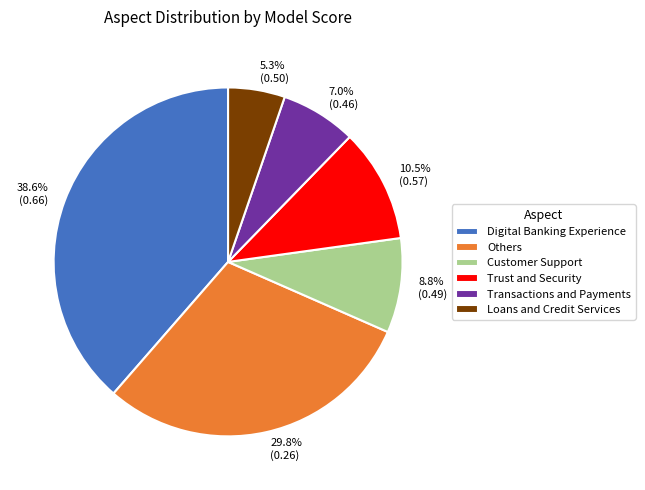

What is the ratio of the value at 5.3% (0.50) to the value at 8.8% (0.49)?

0.6